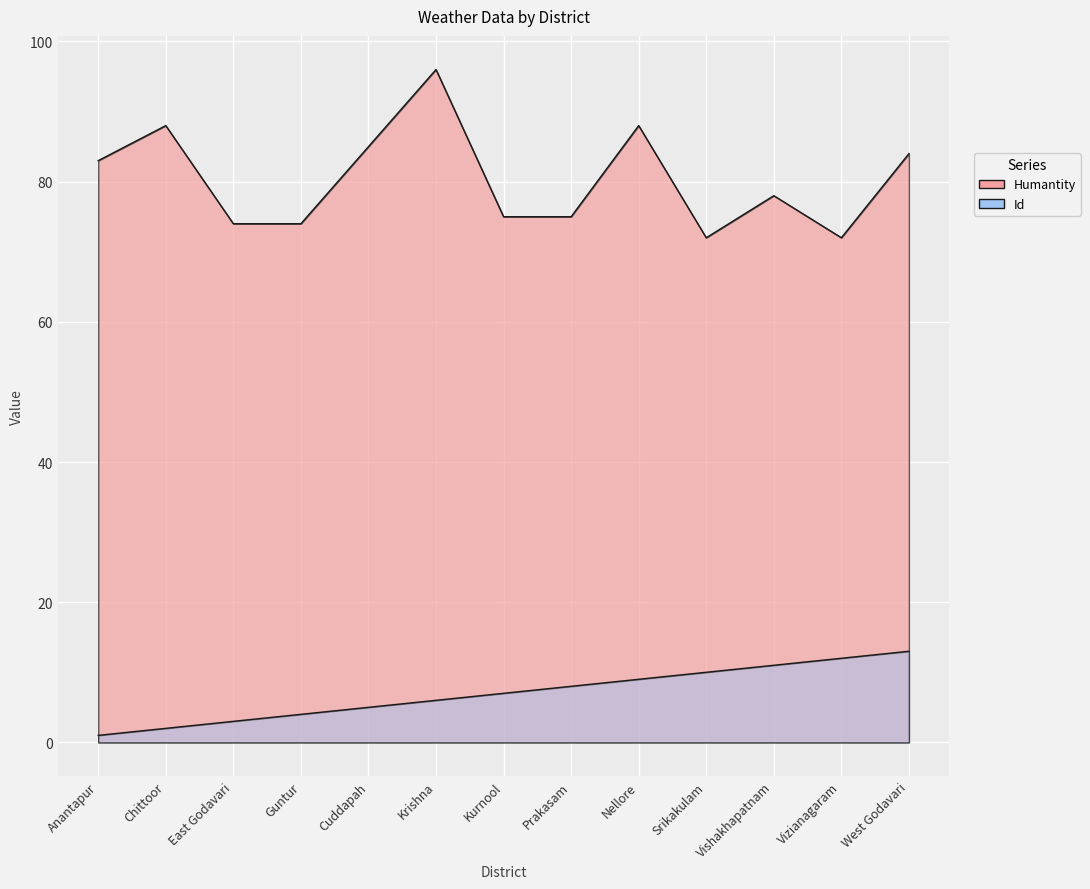

List the series in order of their peak value, lowest first.

Id, Humantity